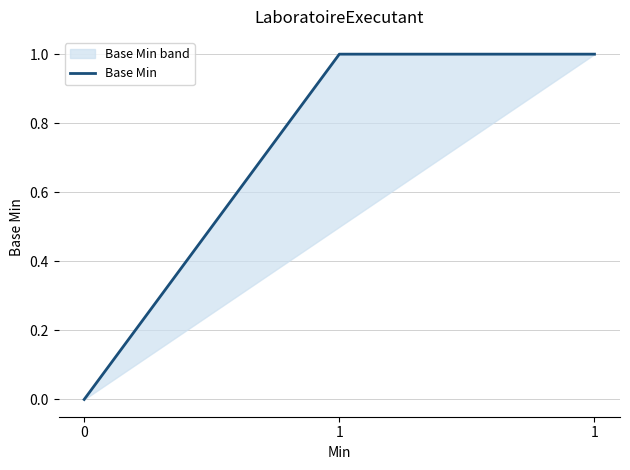

What is the difference between the values at 0 and 1?

1